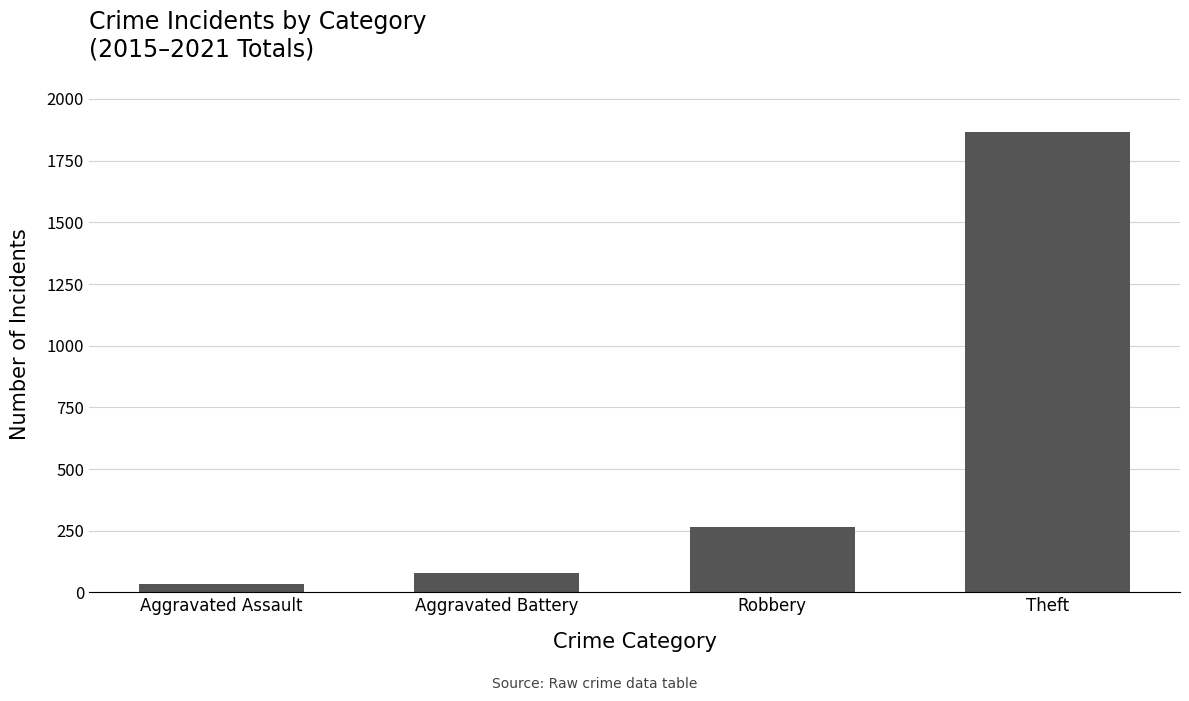

Reading right to left, list all the values displayed in this chart.

Theft=1868	Robbery=266	Aggravated Battery=79	Aggravated Assault=35